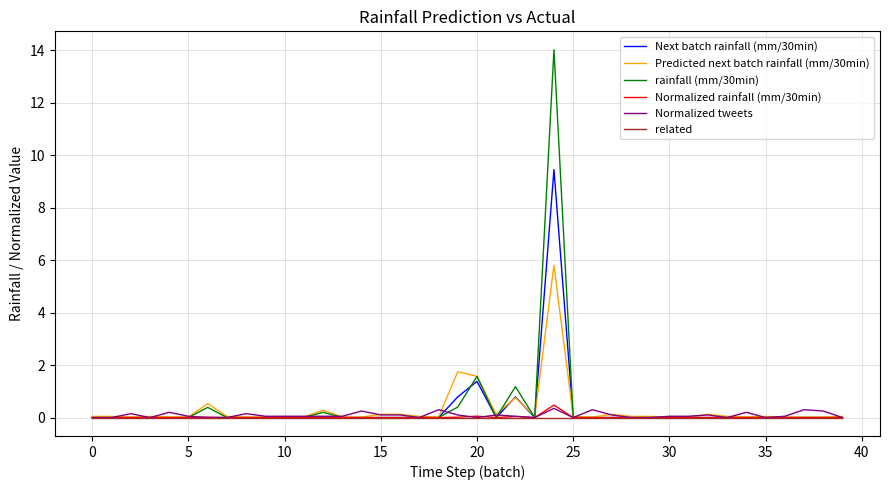

What is the greatest value displayed?

14.0